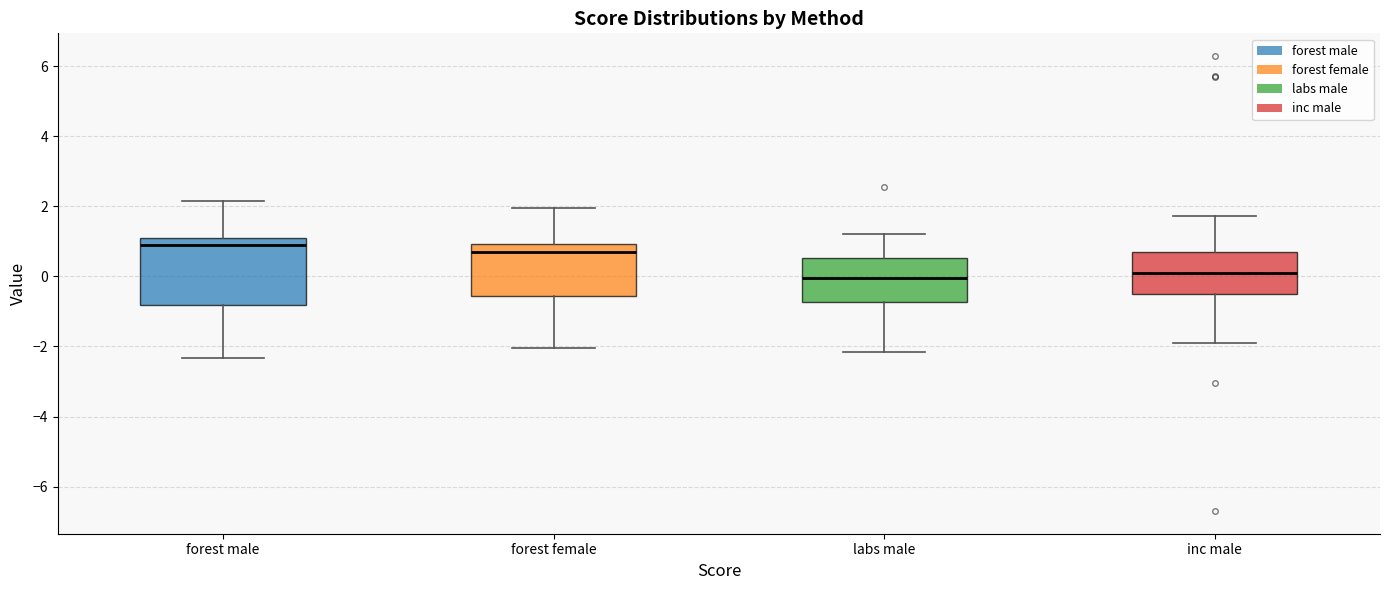

Where is the upper edge of the box for inc male on the y-axis? The values are not printed on the chart, so give them approximately, as read against the axis.

0.8